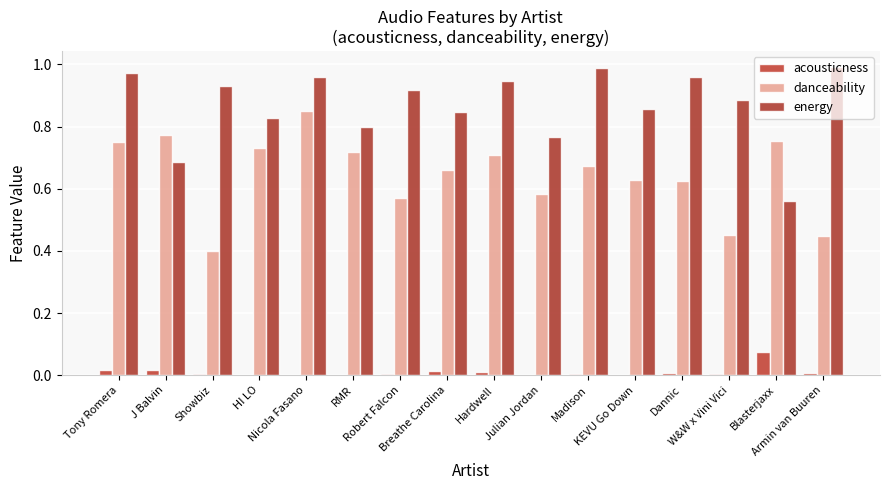

Reading right to left, transcribe all the data shown in this chart.

acousticness: Armin van Buuren=0.0	Blasterjaxx=0.1	W&W x Vini Vici=0.0	Dannic=0.0	KEVU Go Down=0.0	Madison=0.0	Julian Jordan=0.0	Hardwell=0.0	Breathe Carolina=0.0	Robert Falcon=0.0	RMR=0.0	Nicola Fasano=0.0	HI LO=0.0	Showbiz=0.0	J Balvin=0.0	Tony Romera=0.0
danceability: Armin van Buuren=0.4	Blasterjaxx=0.8	W&W x Vini Vici=0.5	Dannic=0.6	KEVU Go Down=0.6	Madison=0.7	Julian Jordan=0.6	Hardwell=0.7	Breathe Carolina=0.7	Robert Falcon=0.6	RMR=0.7	Nicola Fasano=0.8	HI LO=0.7	Showbiz=0.4	J Balvin=0.8	Tony Romera=0.7
energy: Armin van Buuren=1.0	Blasterjaxx=0.6	W&W x Vini Vici=0.9	Dannic=1.0	KEVU Go Down=0.9	Madison=1.0	Julian Jordan=0.8	Hardwell=0.9	Breathe Carolina=0.8	Robert Falcon=0.9	RMR=0.8	Nicola Fasano=1.0	HI LO=0.8	Showbiz=0.9	J Balvin=0.7	Tony Romera=1.0